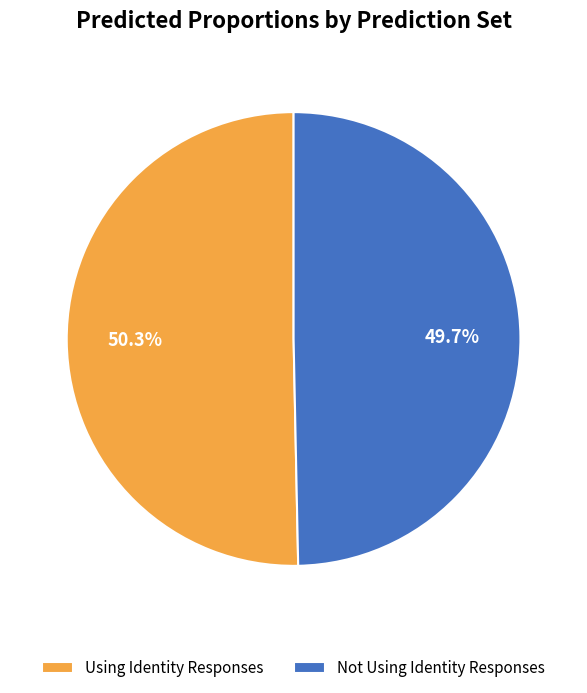

Count the number of slices in the pie.

2